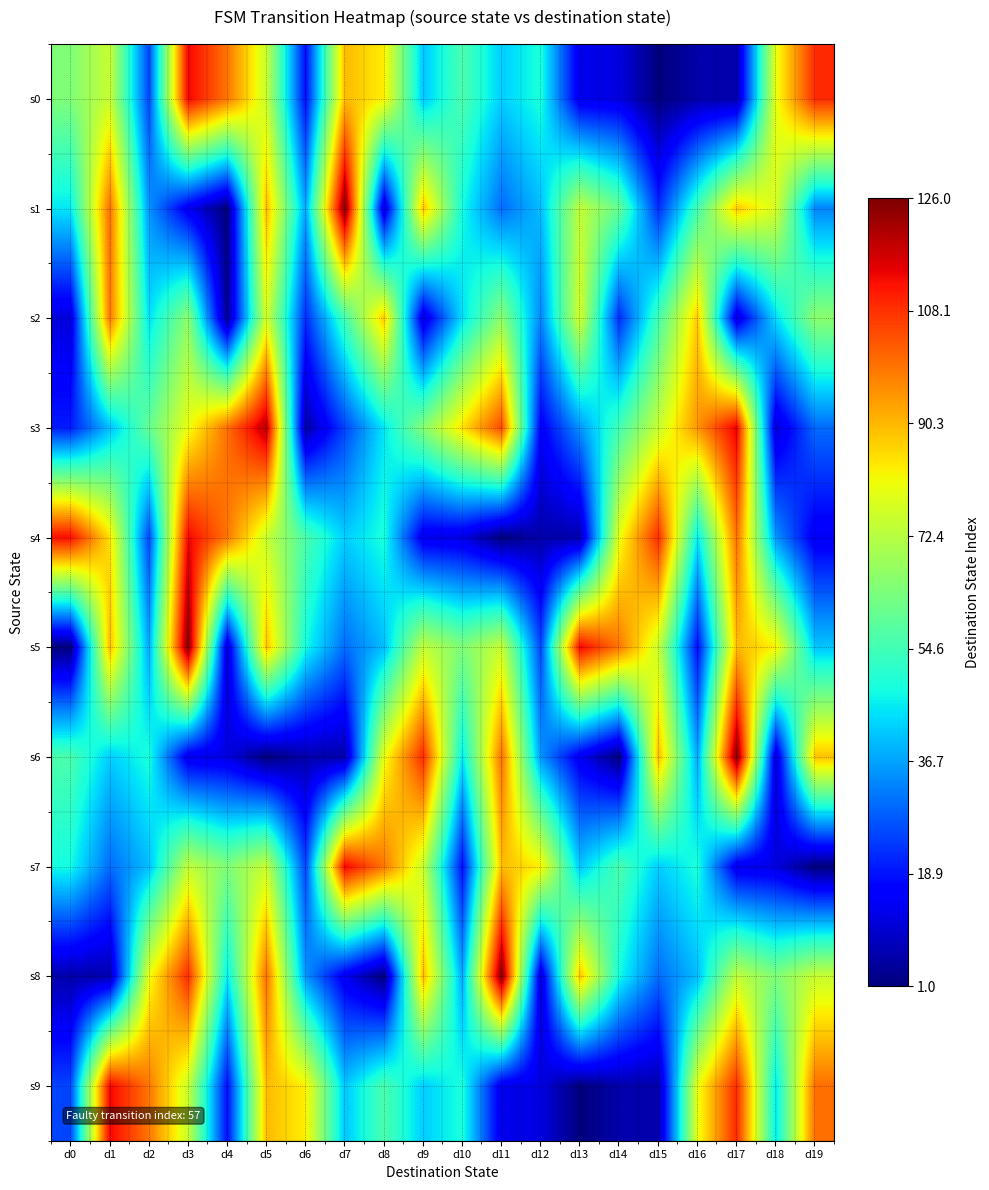

Reading left to right, list all the values displayed in this chart.

s0: d0=64	d1=75	d2=25	d3=114	d4=99	d5=75	d6=18	d7=90	d8=83	d9=41	d10=56	d11=42	d12=49	d13=13	d14=12	d15=1	d16=6	d17=6	d18=80	d19=109
s1: d0=45	d1=100	d2=35	d3=14	d4=1	d5=90	d6=37	d7=126	d8=10	d9=89	d10=48	d11=30	d12=40	d13=74	d14=60	d15=22	d16=55	d17=88	d18=77	d19=33
s2: d0=11	d1=99	d2=44	d3=66	d4=3	d5=77	d6=22	d7=55	d8=88	d9=11	d10=44	d11=66	d12=33	d13=77	d14=22	d15=55	d16=88	d17=11	d18=44	d19=66
s3: d0=20	d1=40	d2=60	d3=80	d4=100	d5=120	d6=5	d7=25	d8=45	d9=65	d10=85	d11=105	d12=15	d13=35	d14=55	d15=75	d16=95	d17=115	d18=10	d19=30
s4: d0=113	d1=85	d2=25	d3=114	d4=99	d5=75	d6=56	d7=42	d8=49	d9=13	d10=12	d11=1	d12=6	d13=6	d14=80	d15=109	d16=45	d17=100	d18=35	d19=14
s5: d0=1	d1=90	d2=37	d3=126	d4=10	d5=89	d6=48	d7=30	d8=40	d9=74	d10=64	d11=75	d12=25	d13=114	d14=99	d15=75	d16=18	d17=90	d18=83	d19=41
s6: d0=56	d1=42	d2=49	d3=13	d4=12	d5=1	d6=6	d7=6	d8=80	d9=109	d10=45	d11=100	d12=35	d13=14	d14=1	d15=90	d16=37	d17=126	d18=10	d19=89
s7: d0=48	d1=30	d2=40	d3=74	d4=64	d5=75	d6=25	d7=114	d8=99	d9=75	d10=18	d11=90	d12=83	d13=41	d14=56	d15=42	d16=49	d17=13	d18=12	d19=1
s8: d0=6	d1=6	d2=80	d3=109	d4=45	d5=100	d6=35	d7=14	d8=1	d9=90	d10=37	d11=126	d12=10	d13=89	d14=48	d15=30	d16=40	d17=74	d18=64	d19=75
s9: d0=25	d1=114	d2=99	d3=75	d4=18	d5=90	d6=83	d7=41	d8=56	d9=42	d10=49	d11=13	d12=12	d13=1	d14=6	d15=6	d16=80	d17=109	d18=45	d19=100